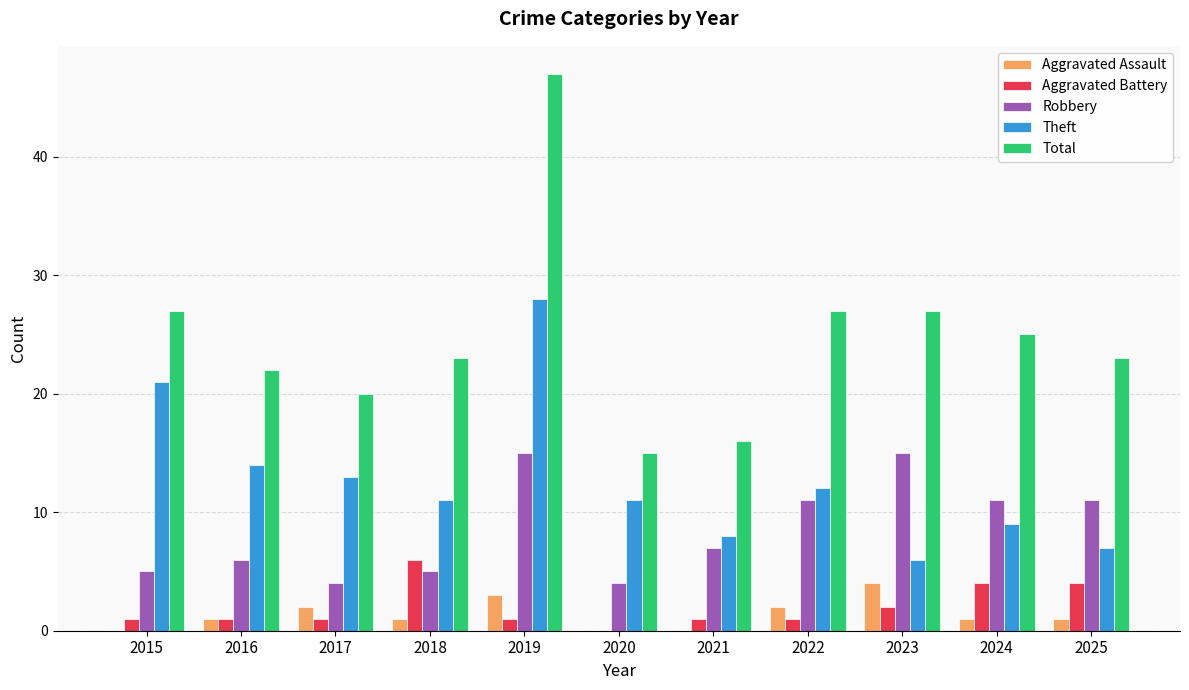

How many Aggravated Assault values are between 0 and 2?

9